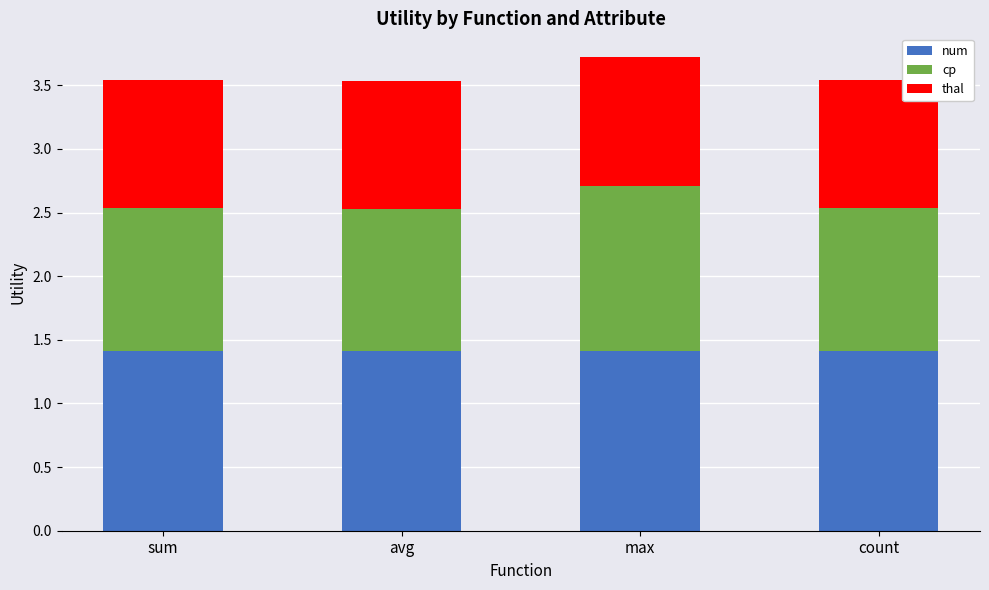

The num series shows 0.8 at sum. True or false?

False